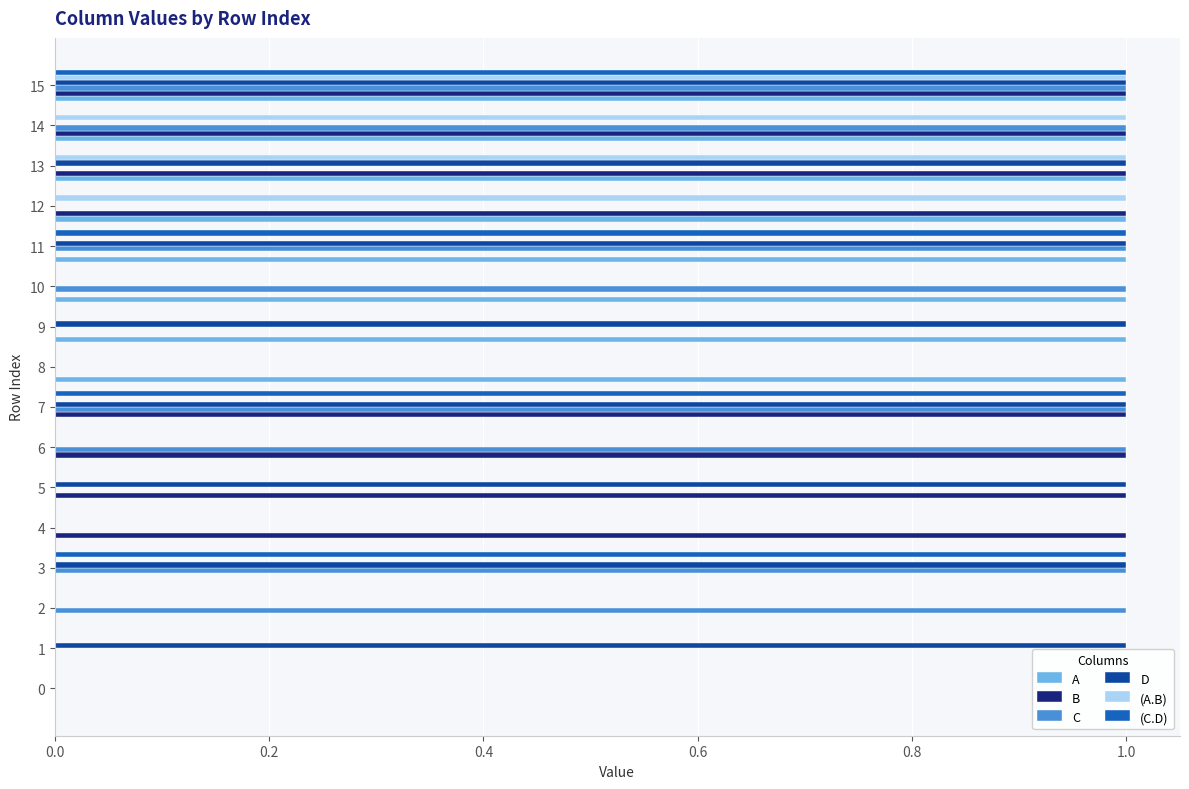

What is the total value across all series at 15?

6